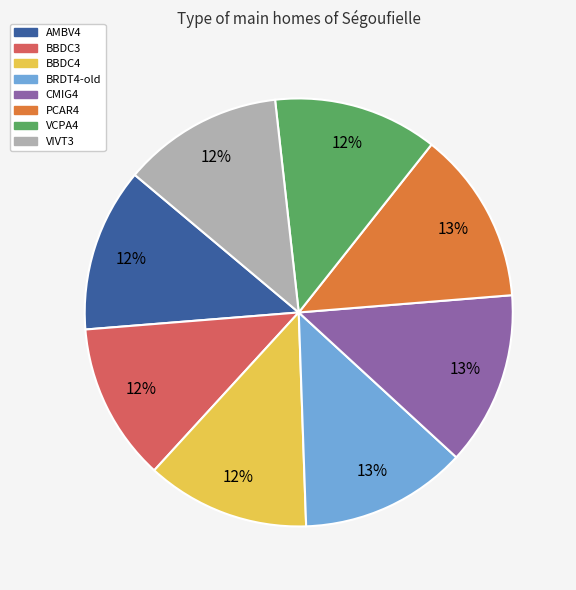

The VIVT3 slice represents 22% of the pie. True or false?

False